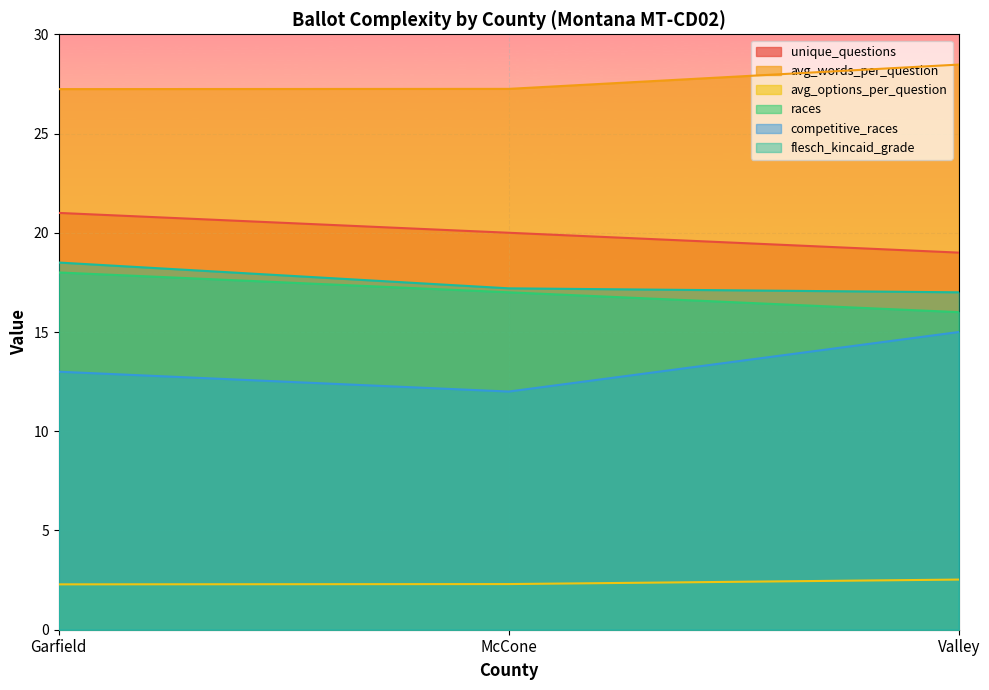

What is the smallest value displayed?

2.3